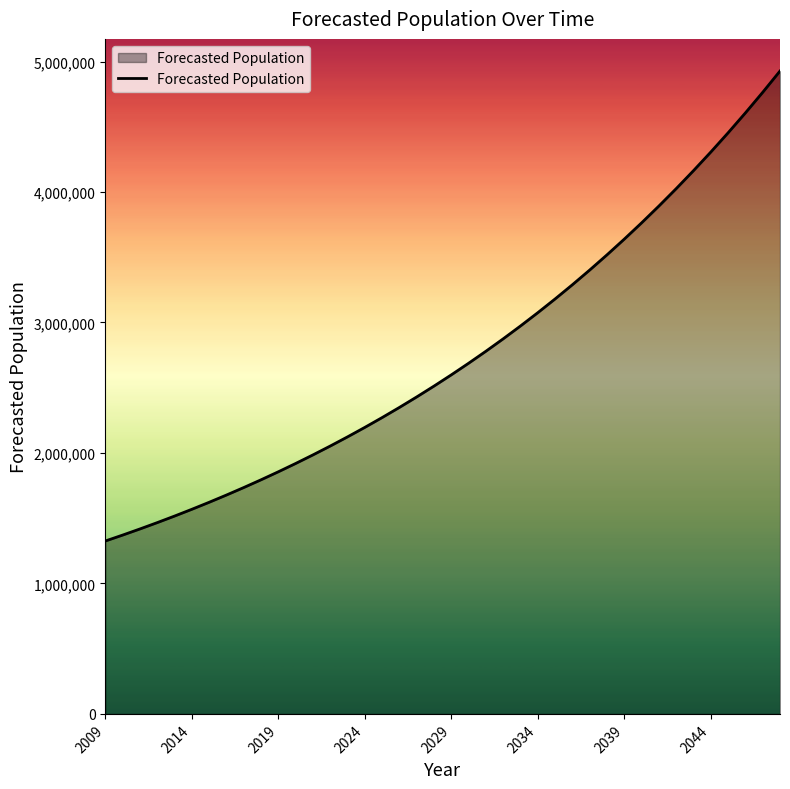

What is the sum of all values?

110103442.9